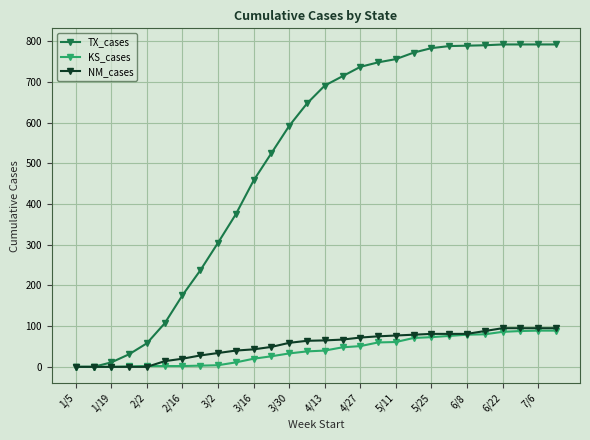

What is the maximum value shown in the chart?

792